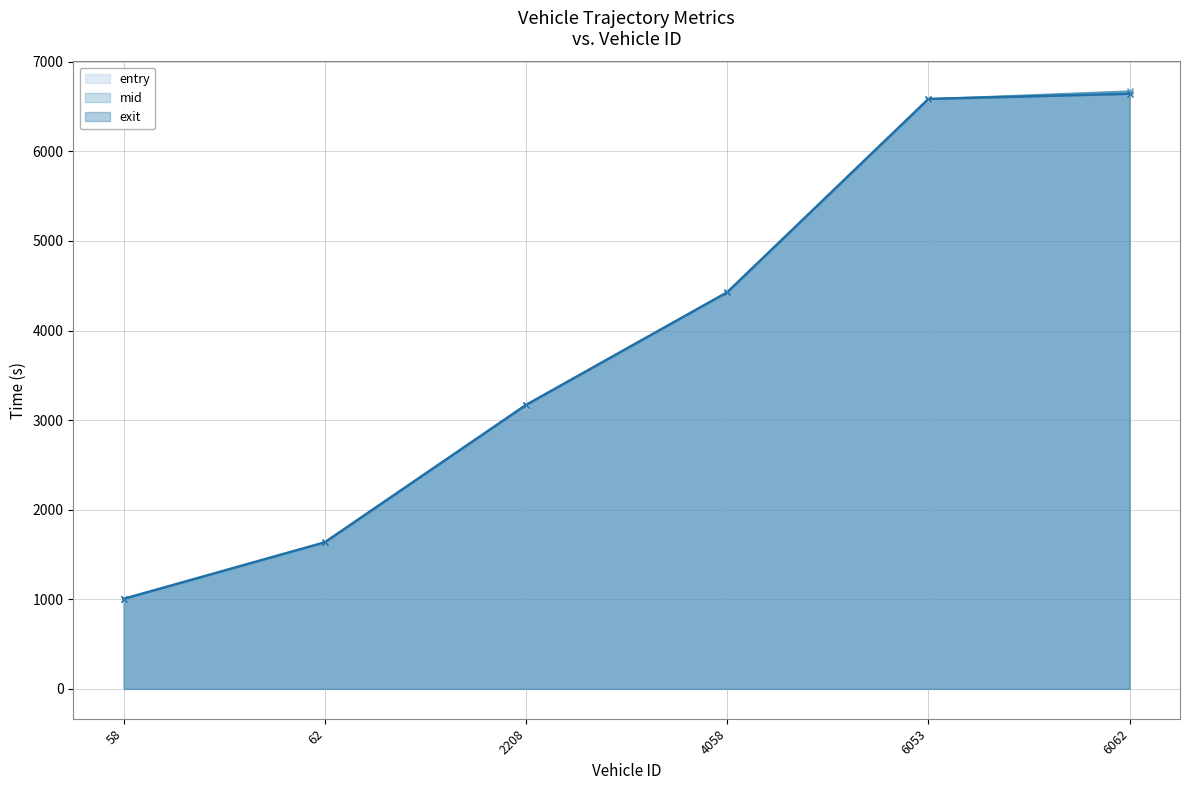

At 62, list the series in order from largest to smallest.

exit, mid, entry